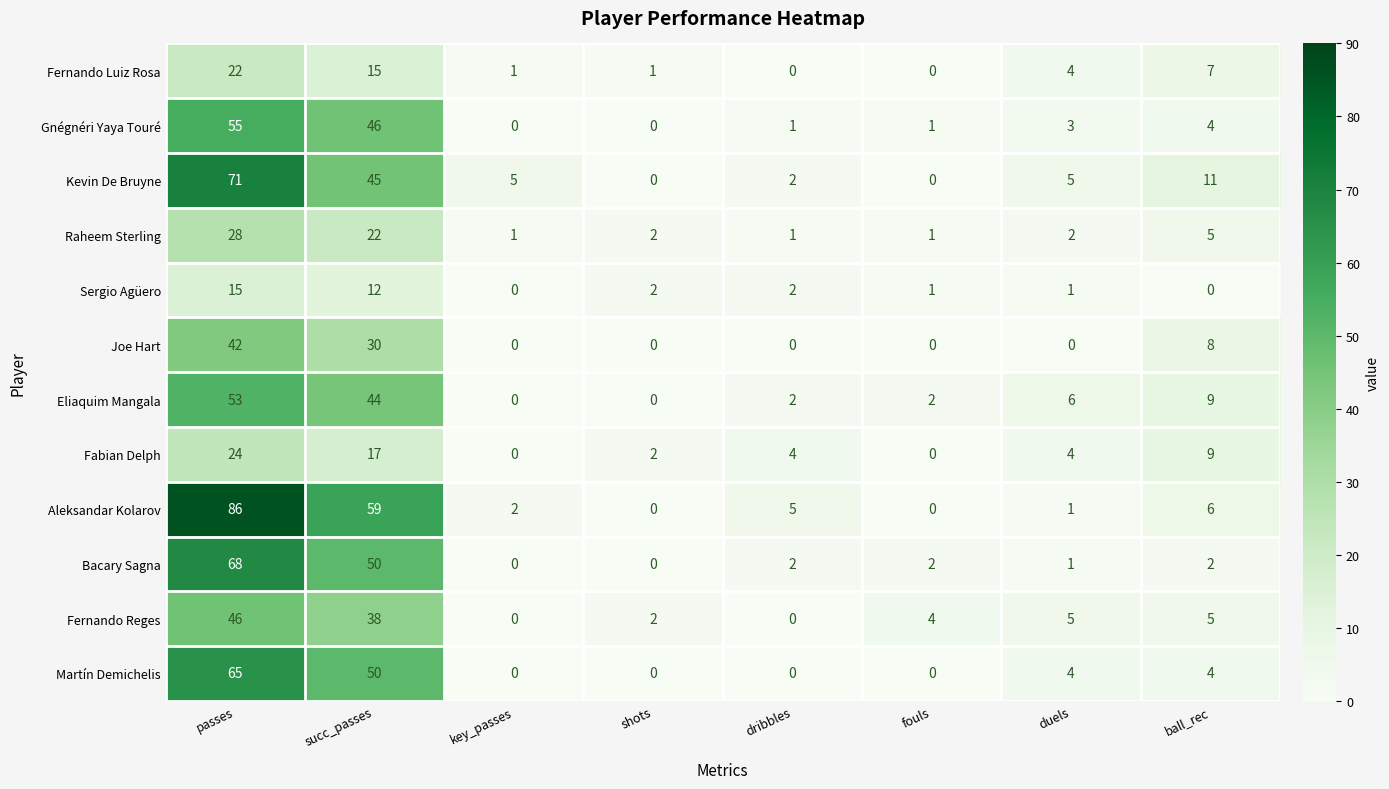

List the series in order of their peak value, lowest first.

Sergio Agüero, Fernando Luiz Rosa, Fabian Delph, Raheem Sterling, Joe Hart, Fernando Reges, Eliaquim Mangala, Gnégnéri Yaya Touré, Martín Demichelis, Bacary Sagna, Kevin De Bruyne, Aleksandar Kolarov